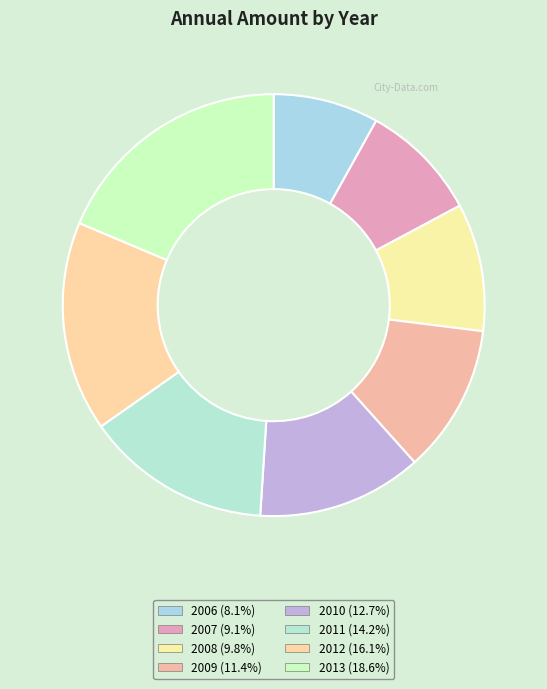

To the nearest percent, what percentage of the pie is 2009?

11%